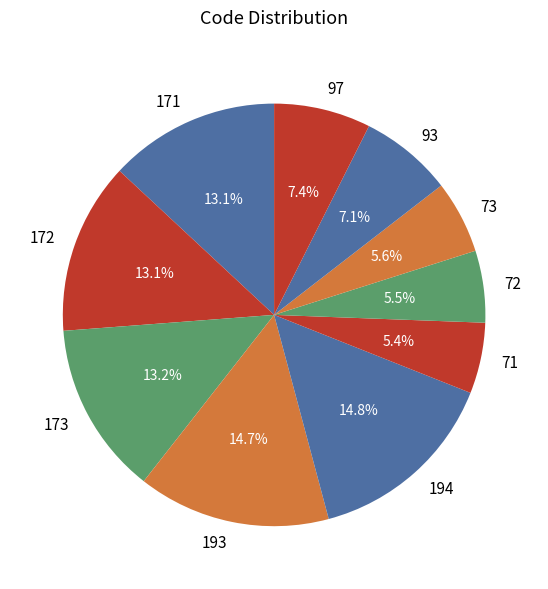

To the nearest percent, what is the average slice percentage?

10%